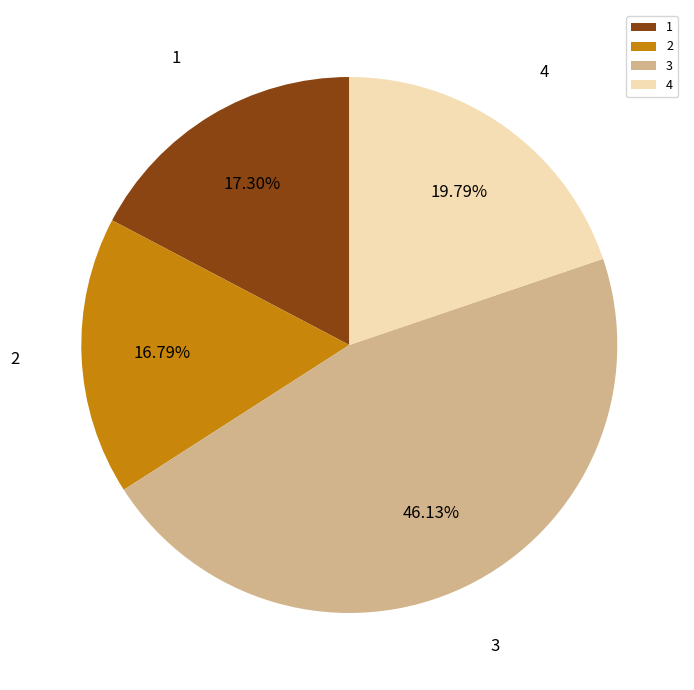

Combined, do 1 and 2 account for over 50%?

No